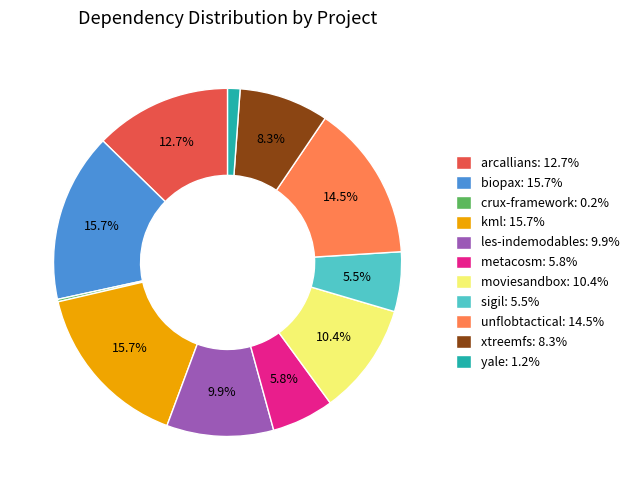

Approximately how many times larger is the value at arcallians: 12.7% compared to unflobtactical: 14.5%?

0.9